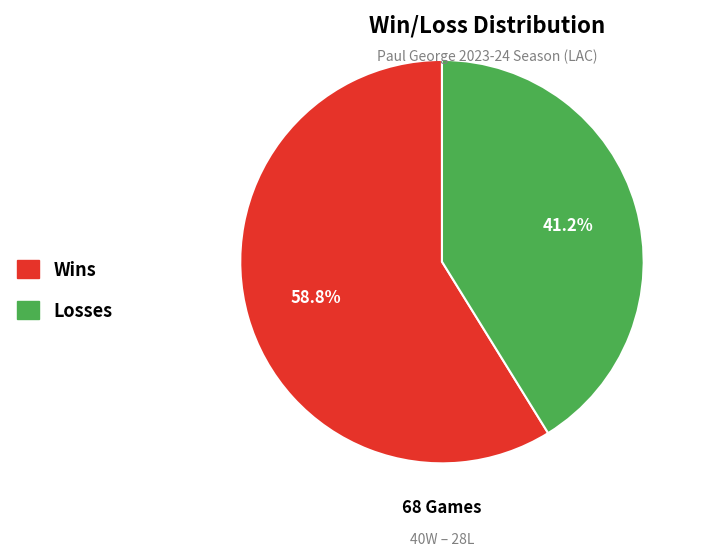

Which category has the biggest portion of the pie?

Wins